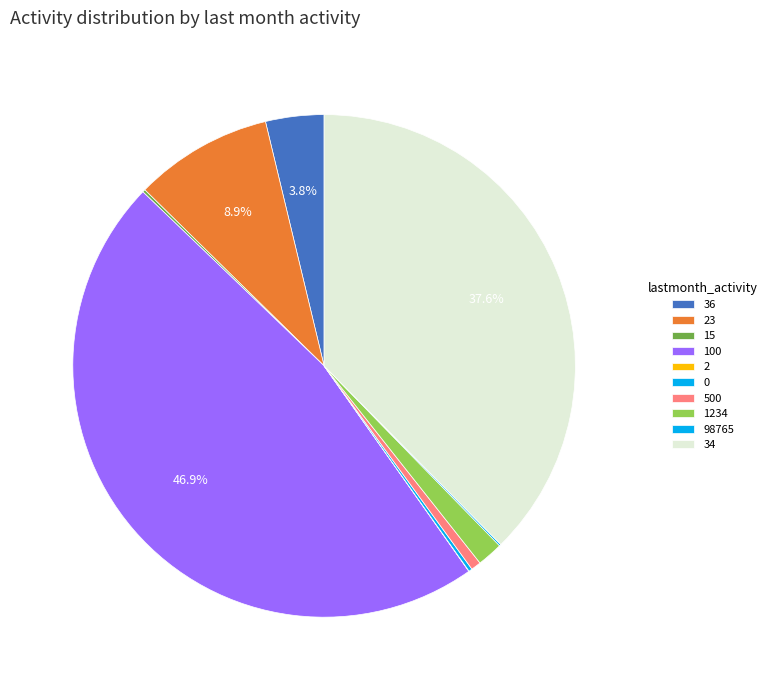

To the nearest percent, what is the difference between the largest and smallest slice percentages?

47%